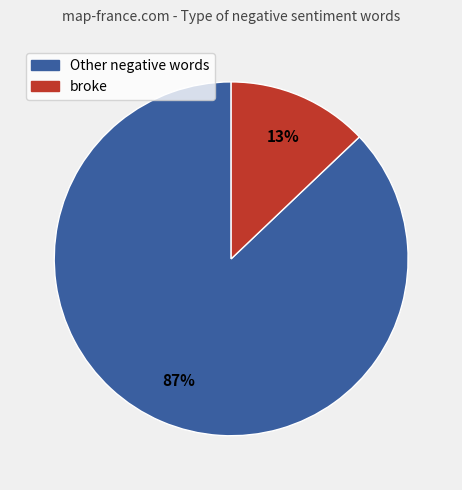

To the nearest percent, what percentage of the pie is Other negative words?

87%